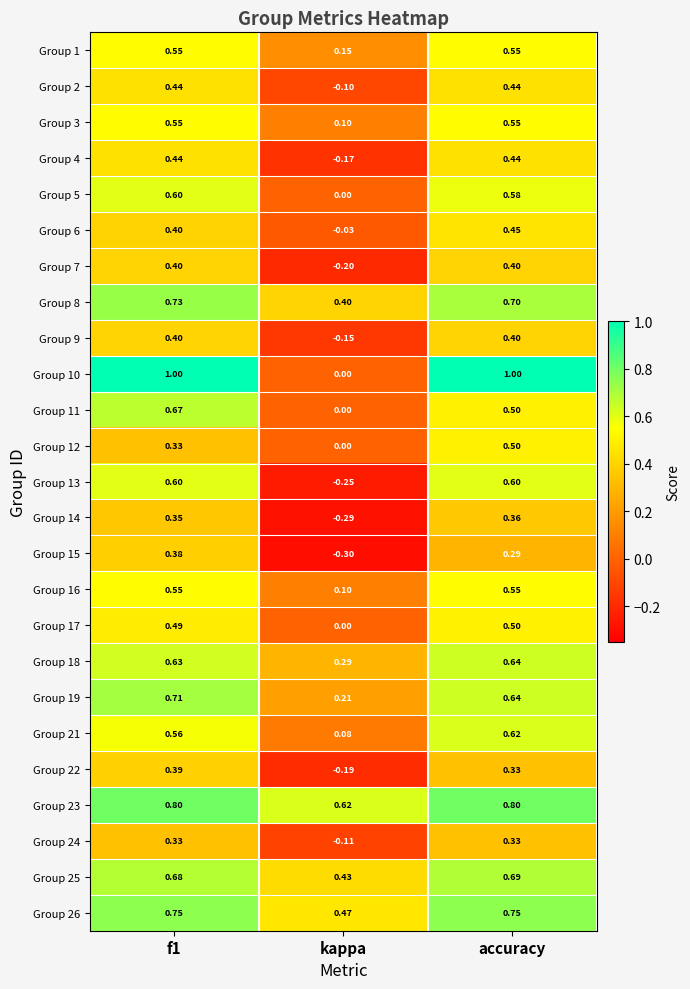

What is the difference between the highest and lowest values at accuracy?

0.7